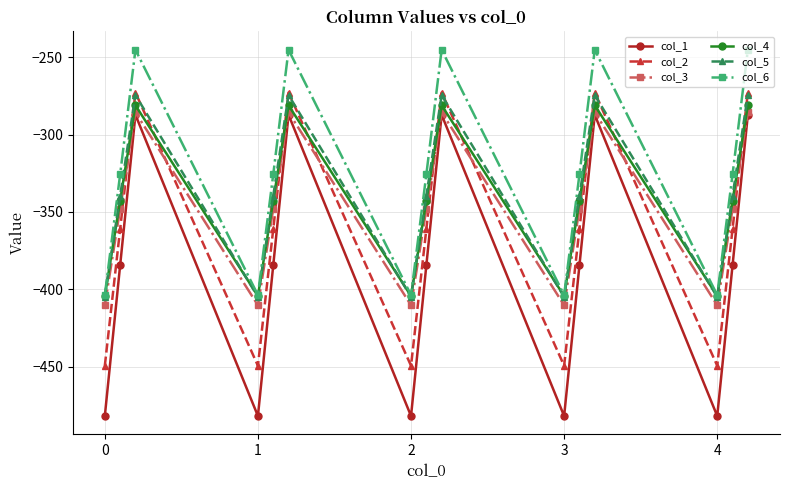

True or false: col_6 has more than 1 interior local peaks.

True